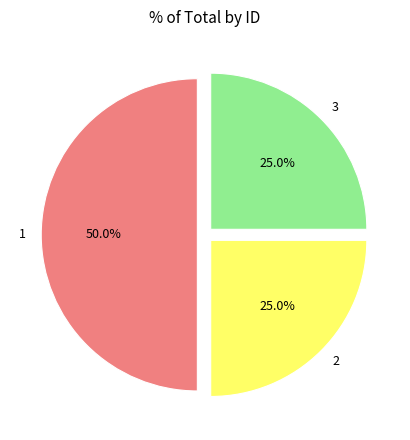

Which has a higher value, 3 or 1?

1